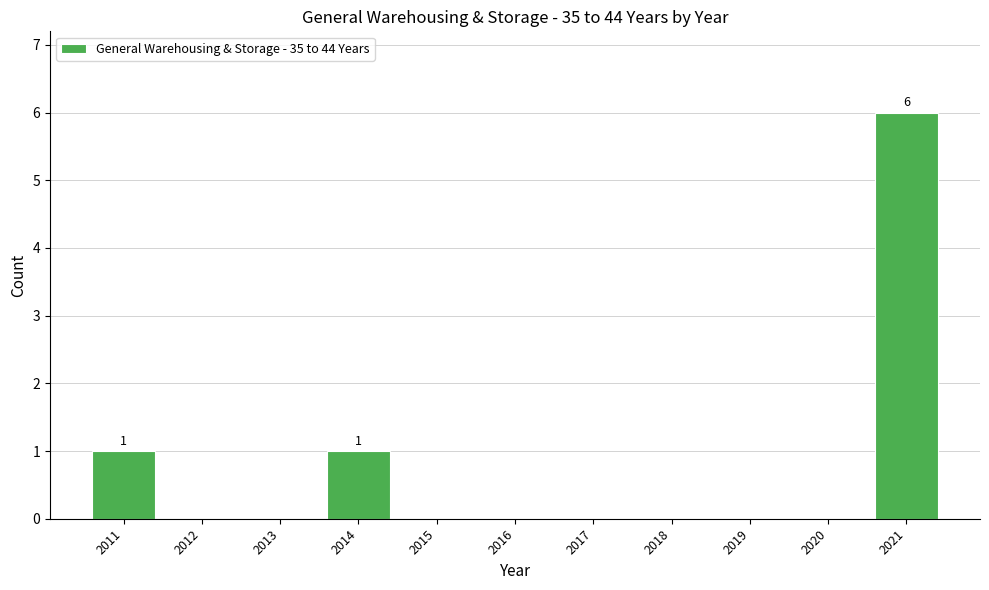

Count the number of categories in the chart.

11